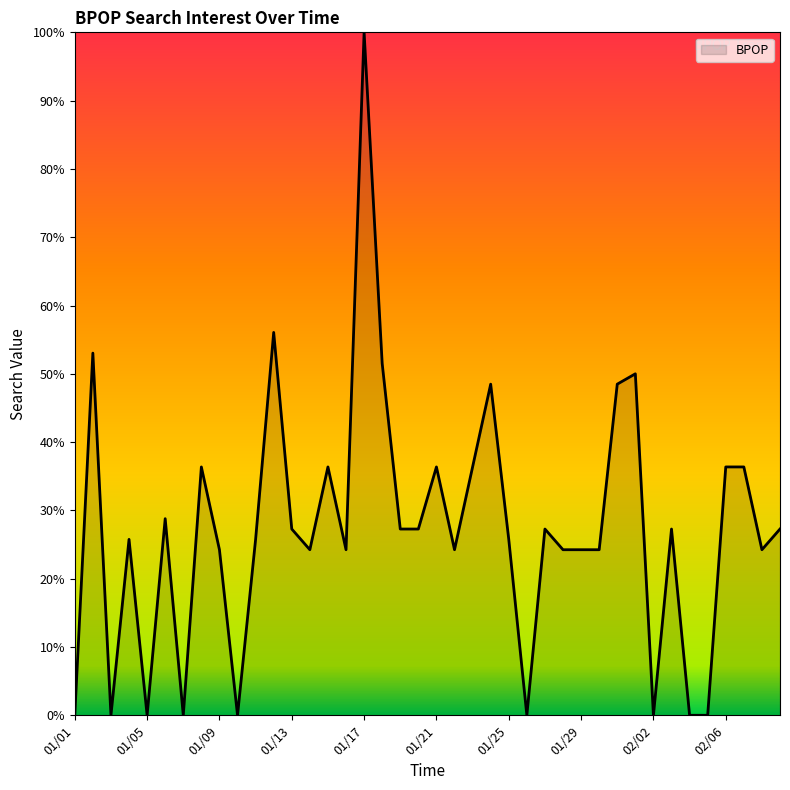

Does the chart display data point markers on the line(s)?

No